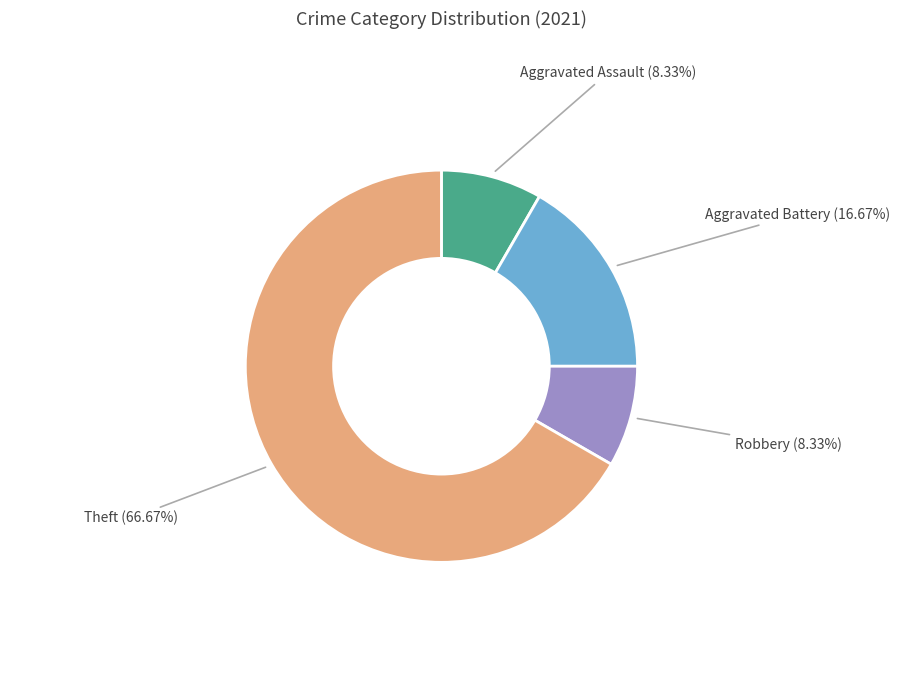

Count the number of slices in the pie.

4